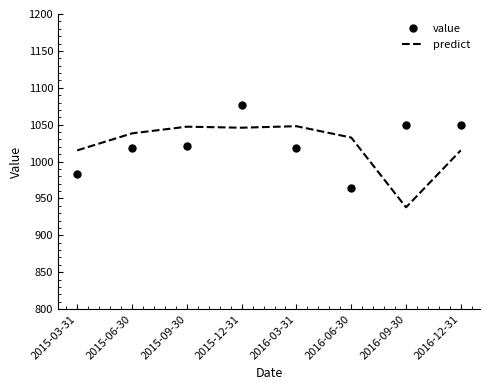

Read the predict value at 2016-09-30.

938.0